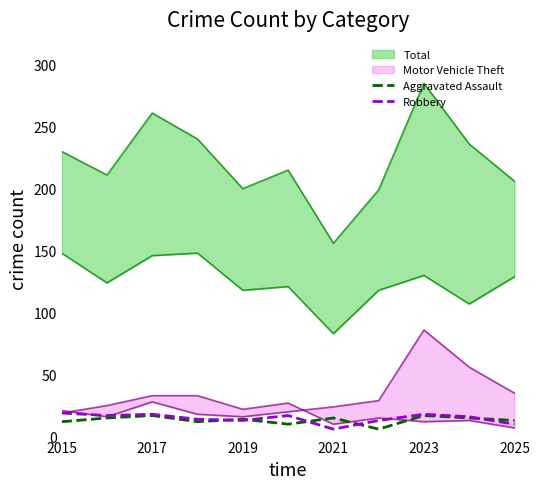

The value of Robbery at 2017 is 18. True or false?

True